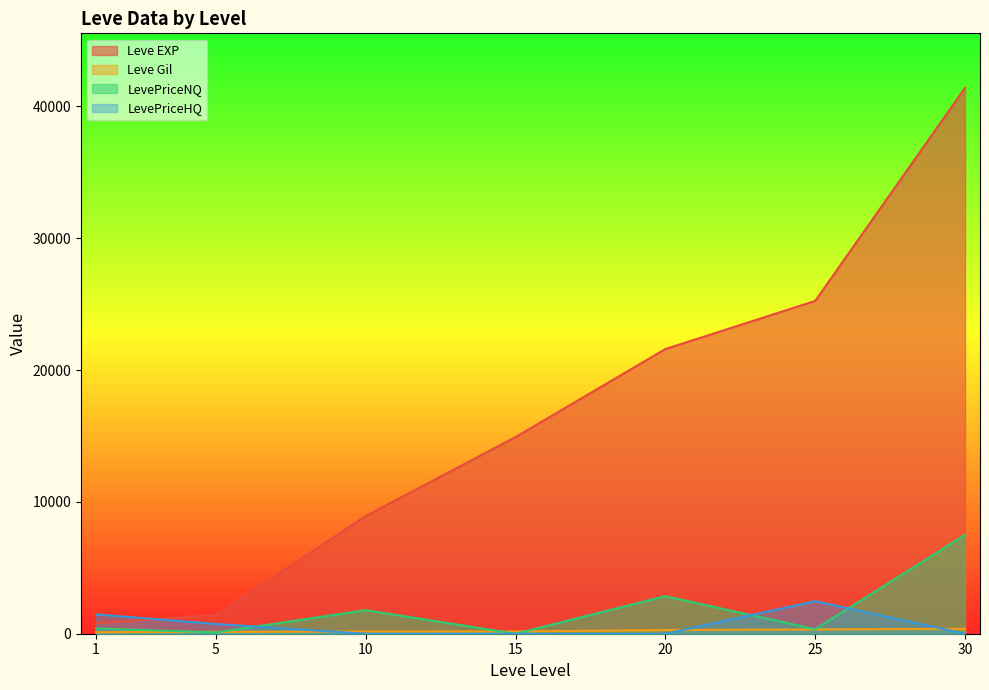

At which category is the sum across all series the highest?

30